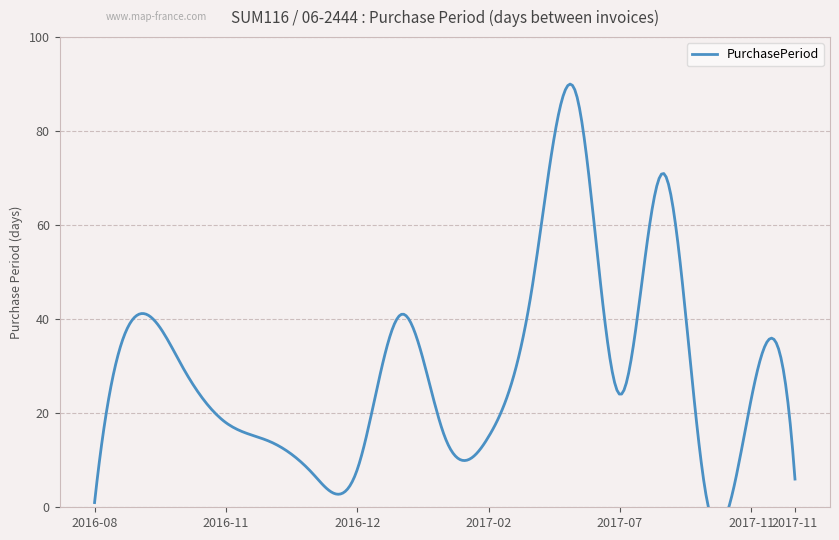

How many interior local peaks (higher than both neighbors) does the data have?

5